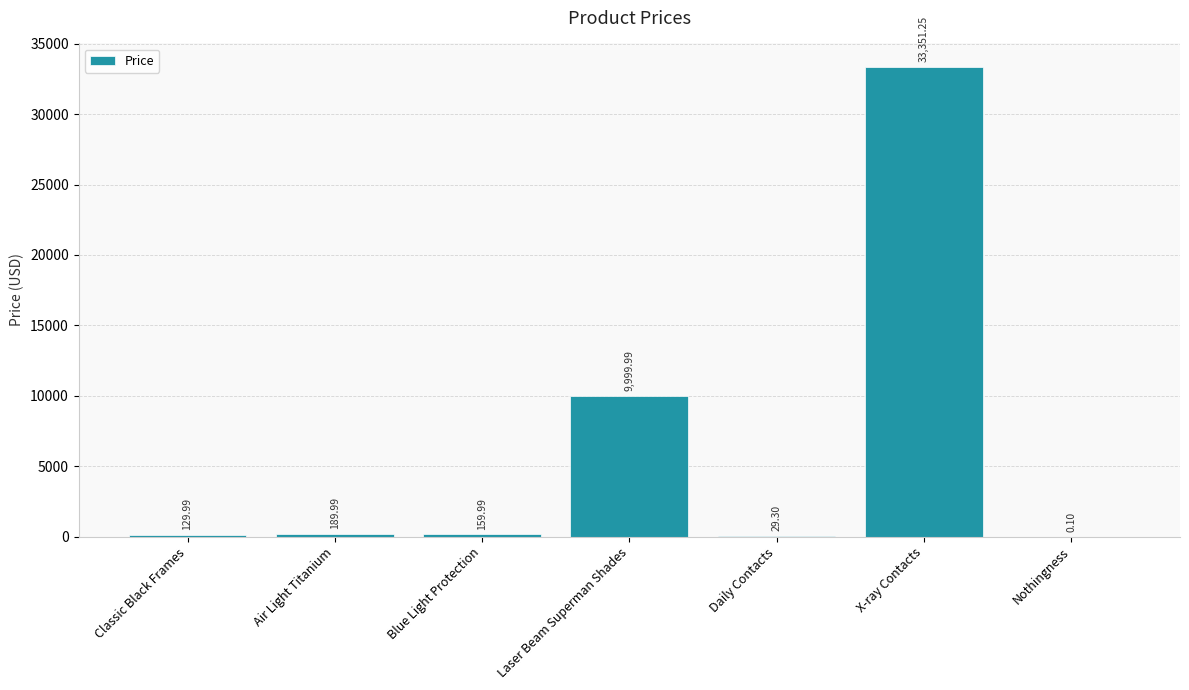

What is the sum of the values at Nothingness and Daily Contacts?

29.4